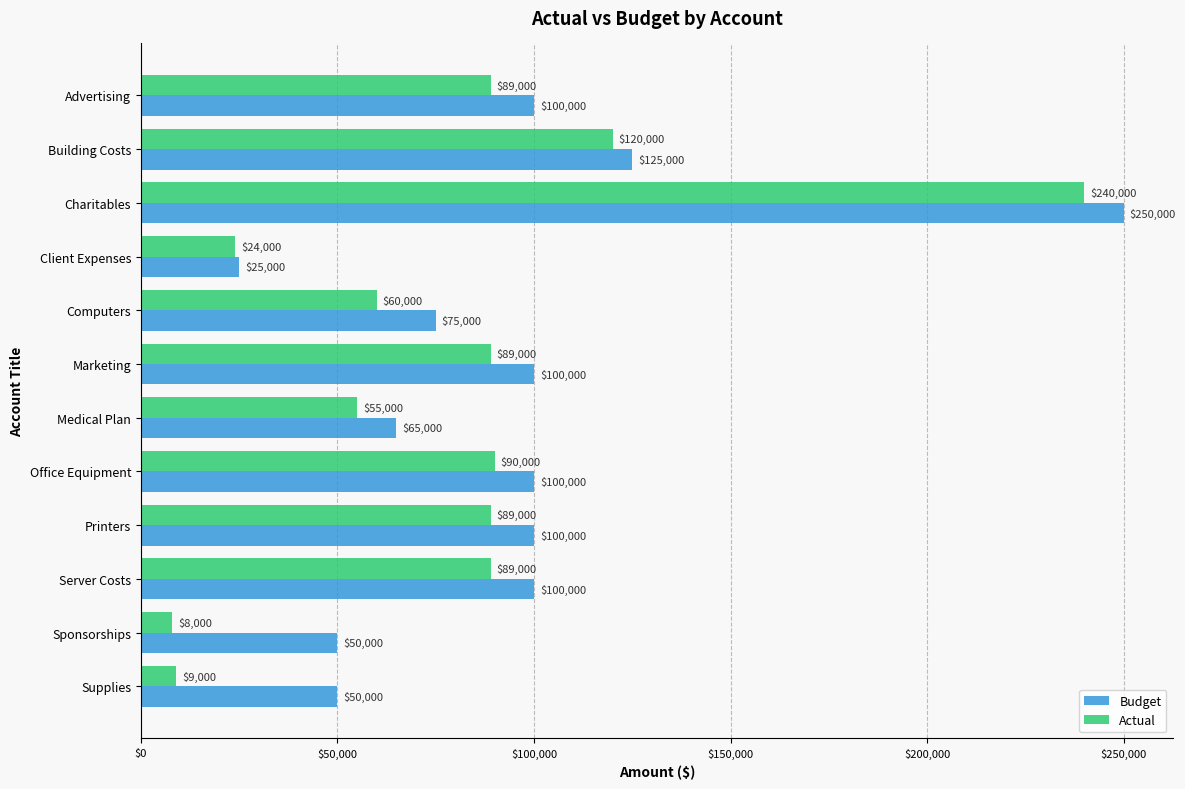

Which series has the widest spread of values?

Actual